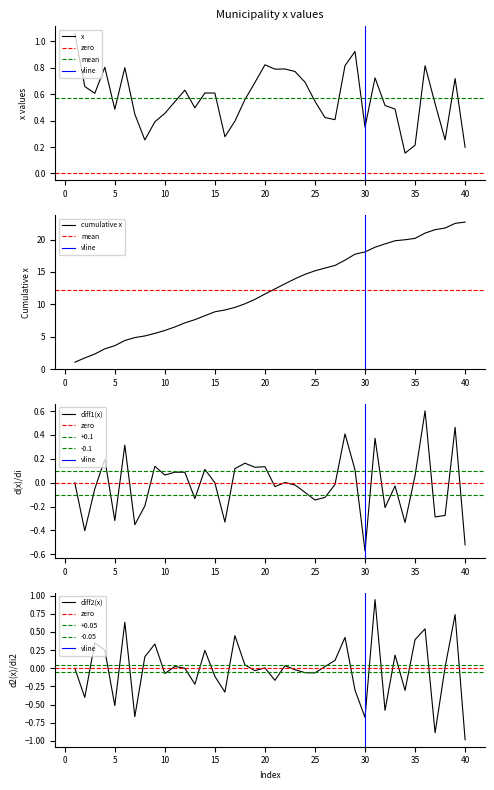

The value at 39 is 0.4. True or false?

False